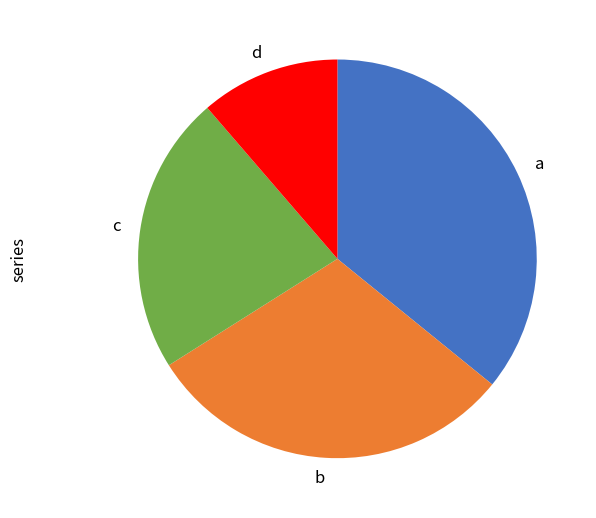

How many segments does this pie chart have?

4